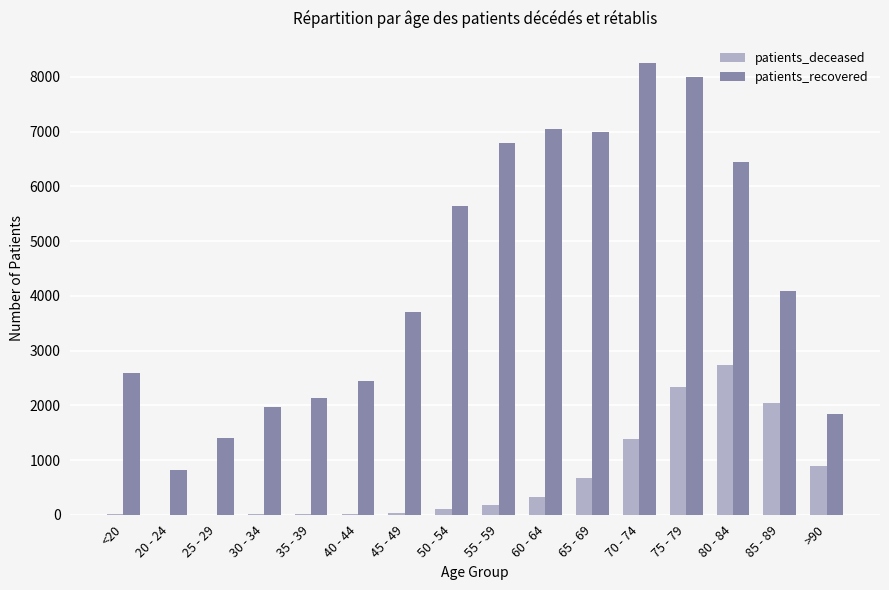

Which series has the largest total across all categories?

patients_recovered